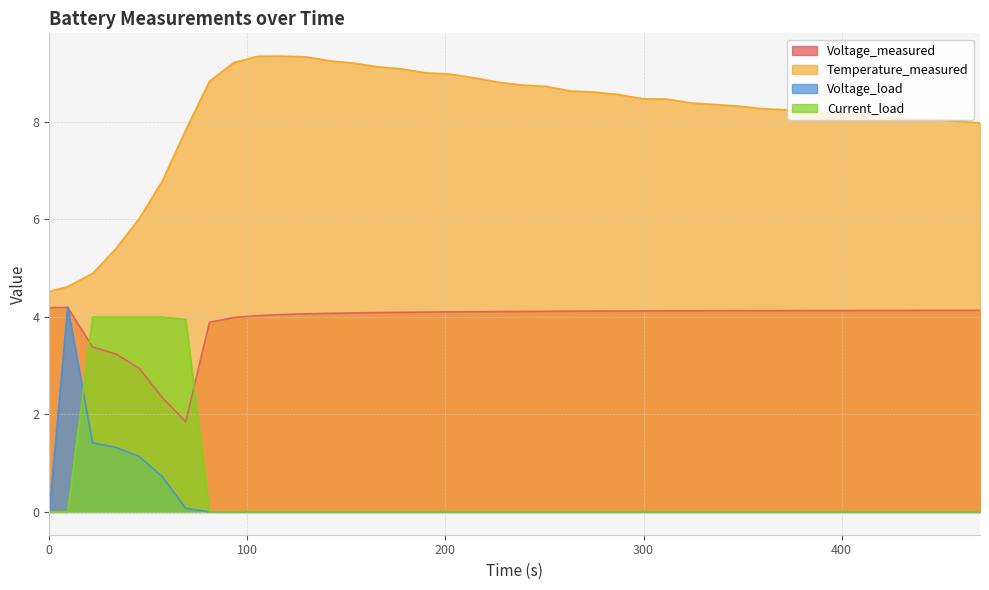

True or false: Current_load and Temperature_measured intersect in this chart.

False